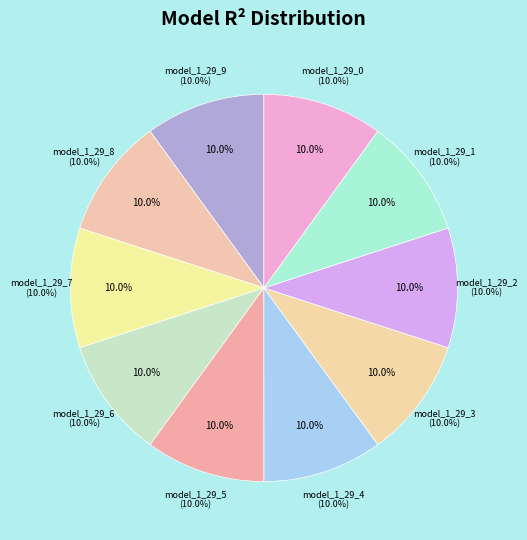

How many segments does this pie chart have?

10